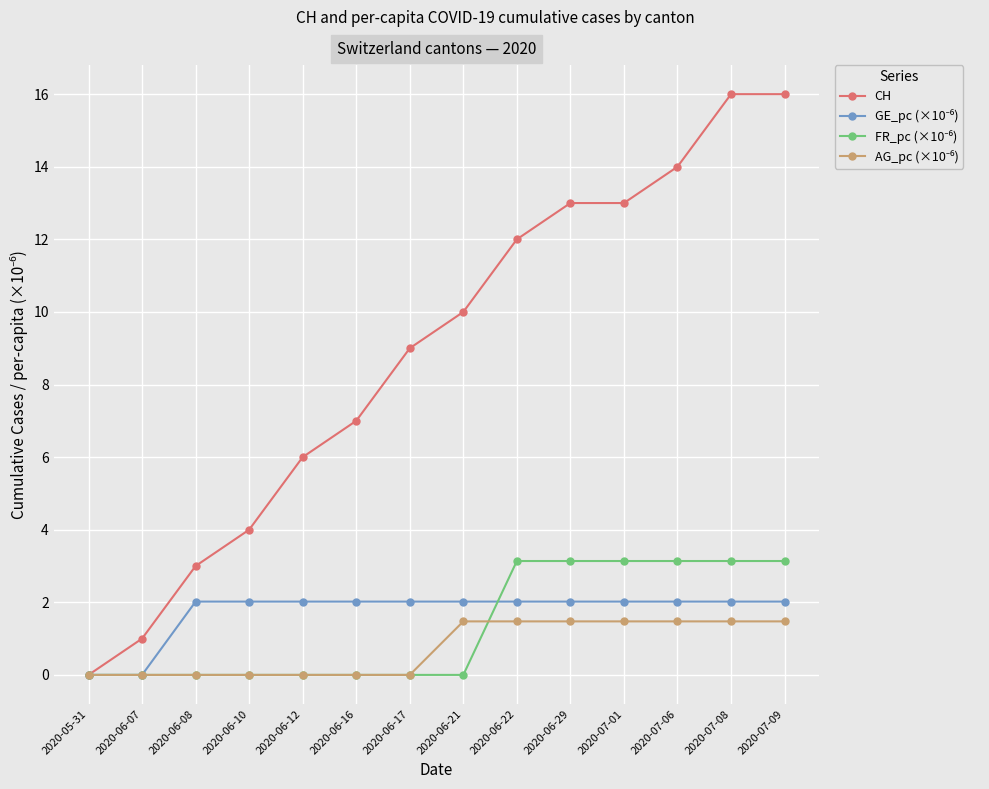

What is the total value across all series at 2020-07-09?

22.6